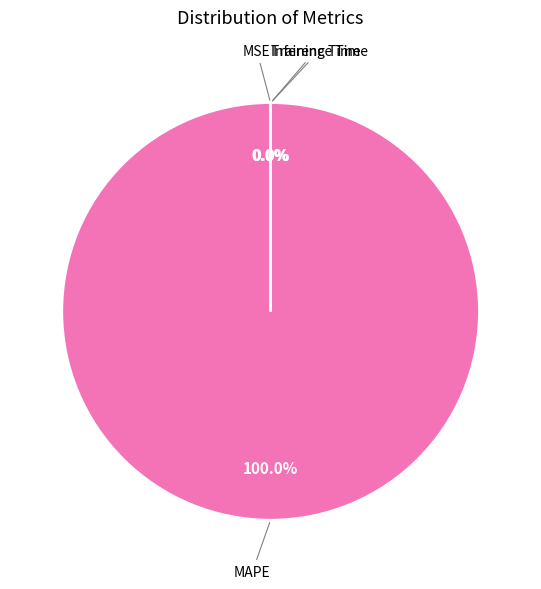

How many slices are in this pie chart?

4